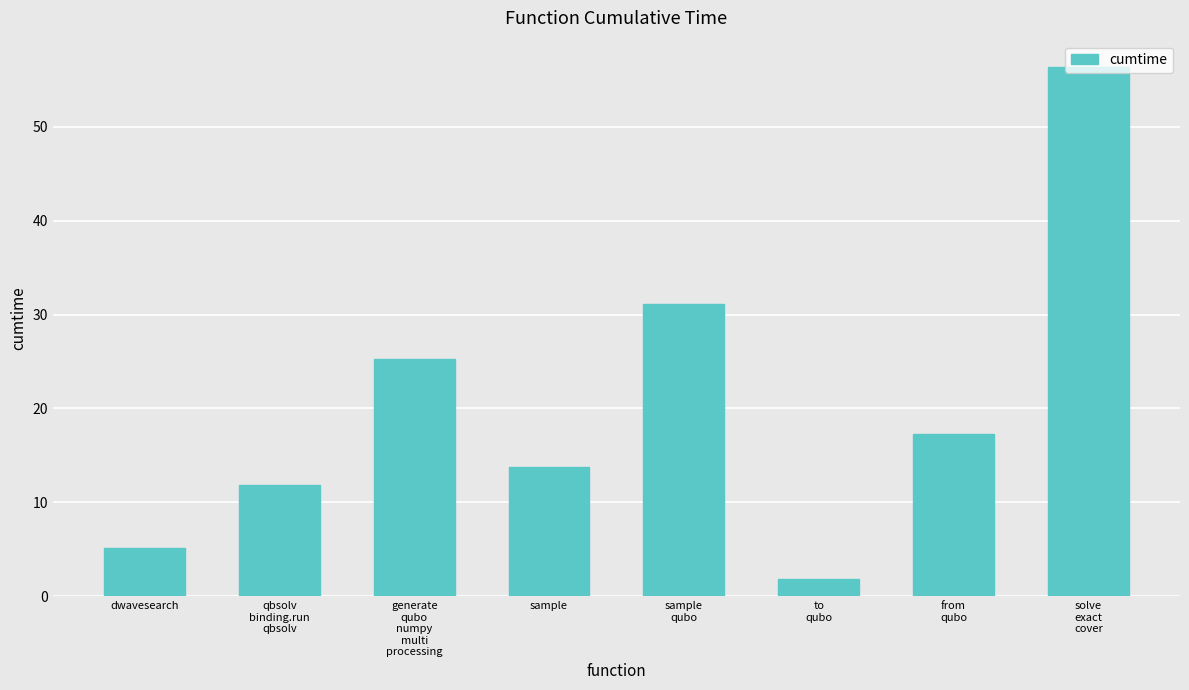

What is the sum of all values?

162.6